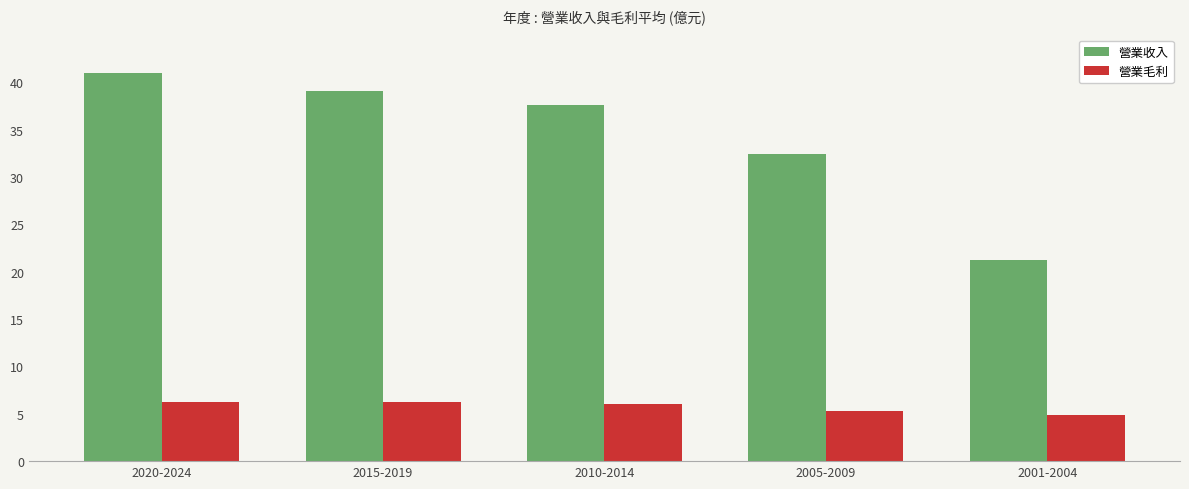

Rank the series by their maximum value, from highest to lowest.

營業收入, 營業毛利